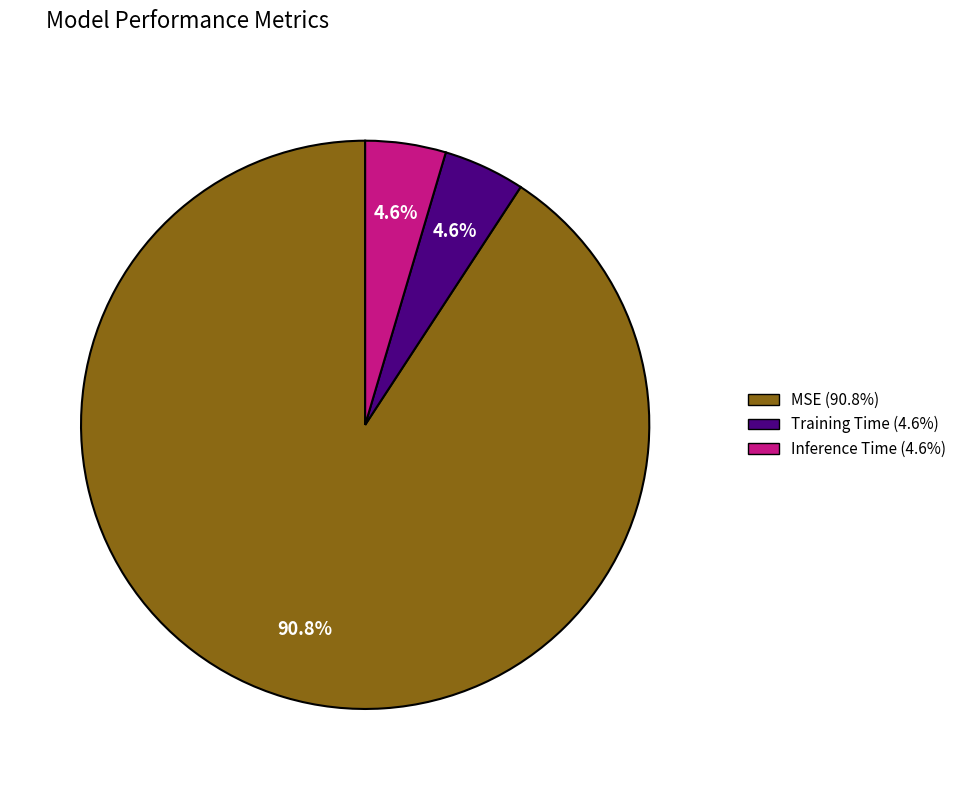

Which has a higher value, MSE or Inference Time?

MSE